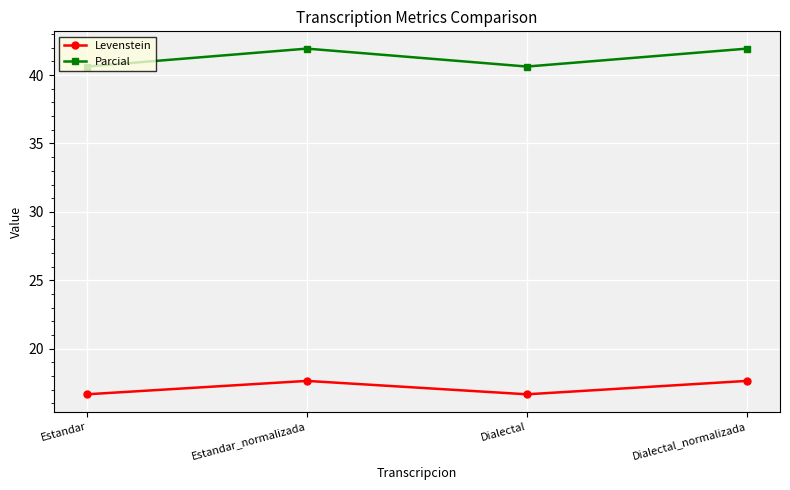

What is the label of the 4th point from the left?

Dialectal_normalizada